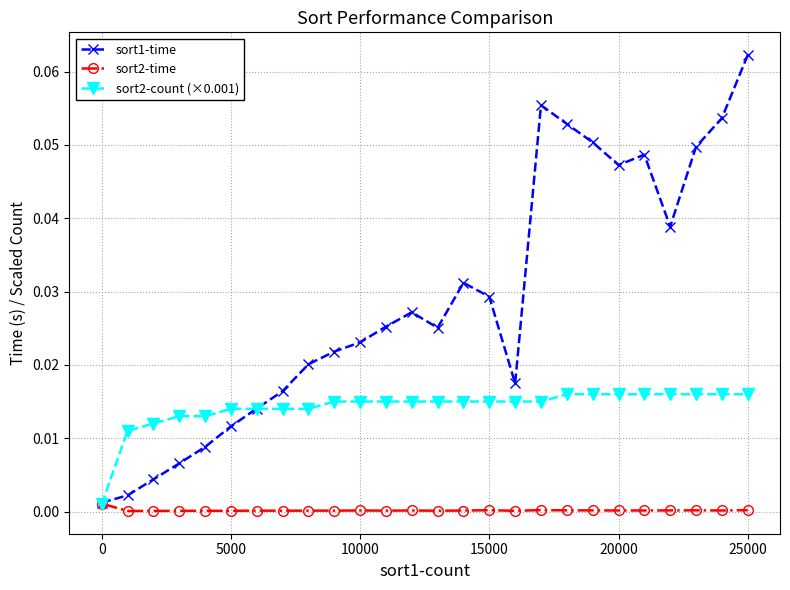

Which series has the widest spread of values?

sort1-time